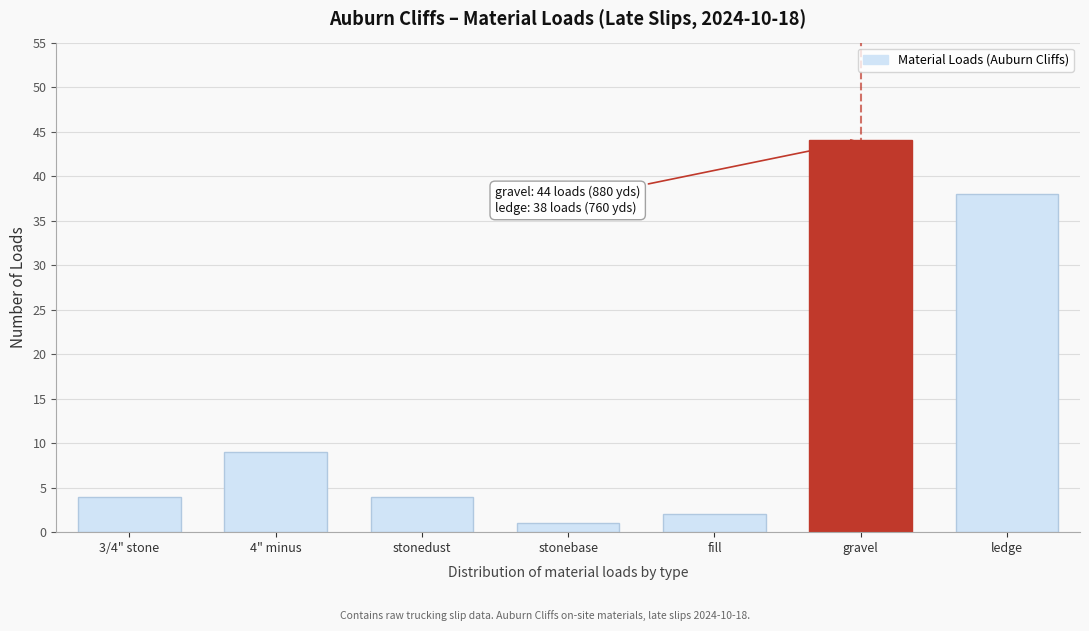

Reading left to right, what are all the values shown in this chart?

3/4" stone=4	4" minus=9	stonedust=4	stonebase=1	fill=2	gravel=44	ledge=38